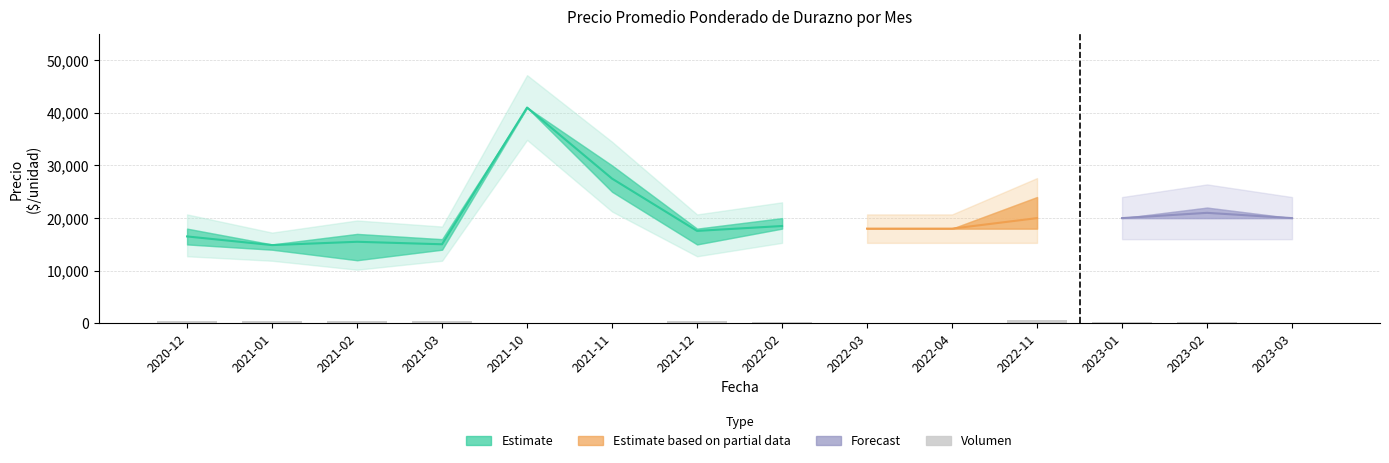

What is the highest value of the Precio promedio ponderado series?

41000